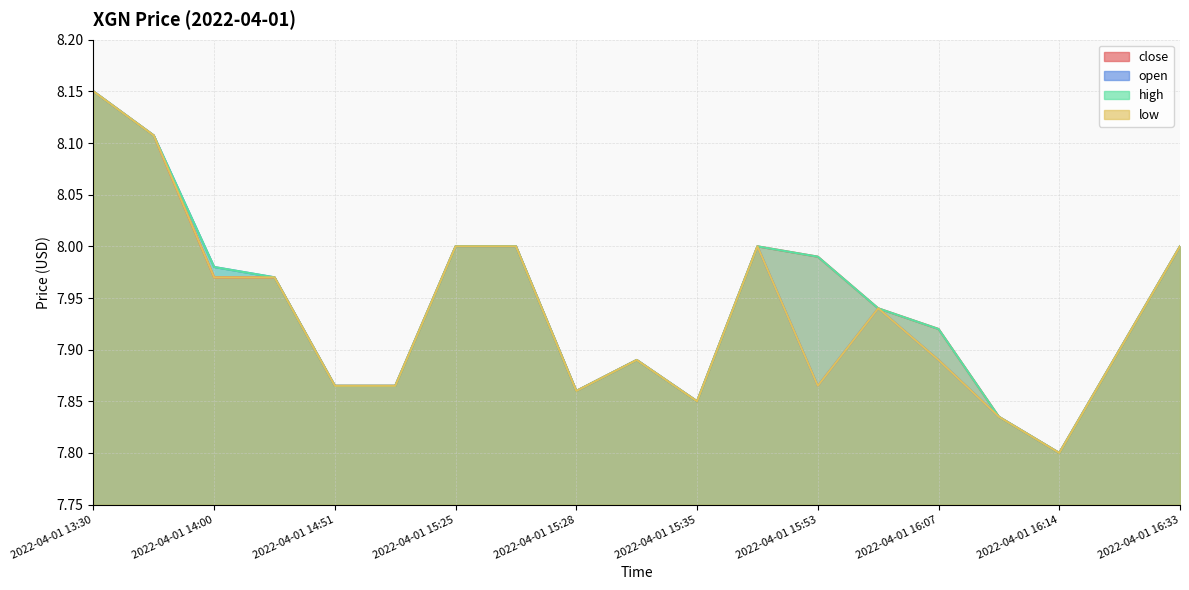

What is the minimum value for low?

7.8